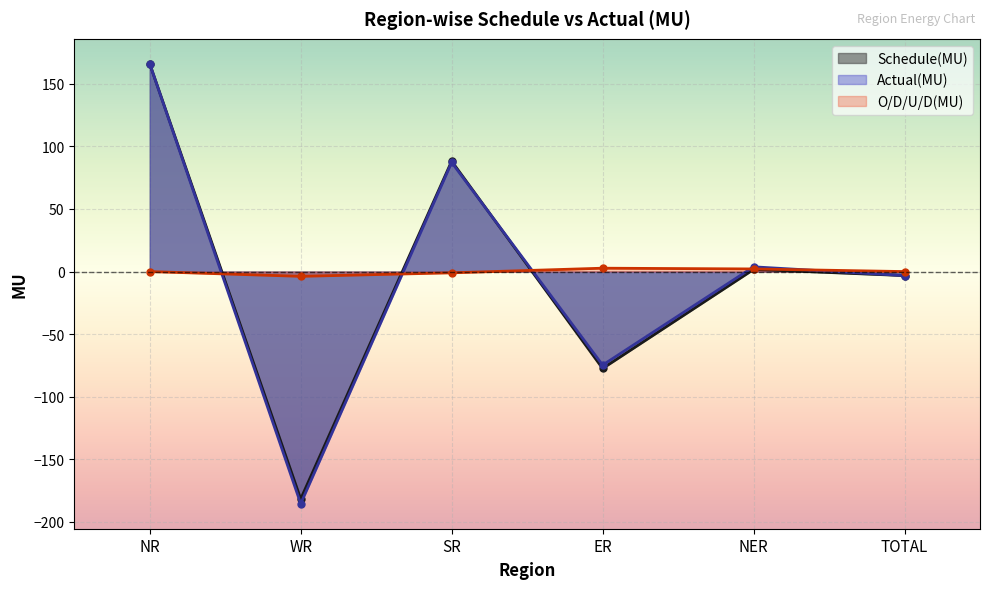

At which label does O/D/U/D(MU) first exceed 0?

ER